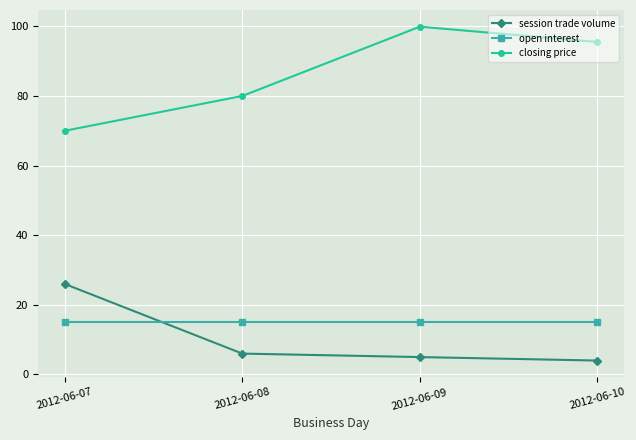

How many data points does each series have?

4